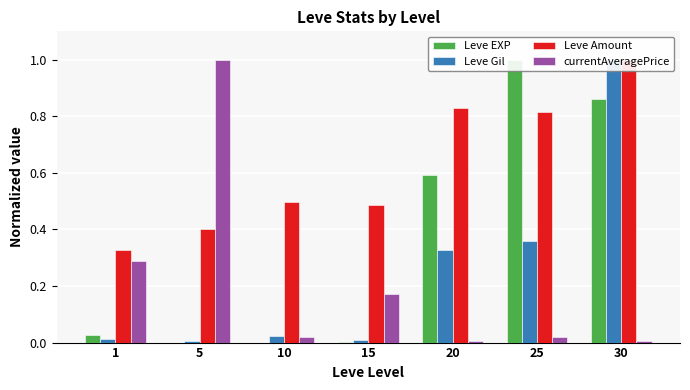

List the series in order of their peak value, highest first.

Leve EXP, Leve Gil, Leve Amount, currentAveragePrice